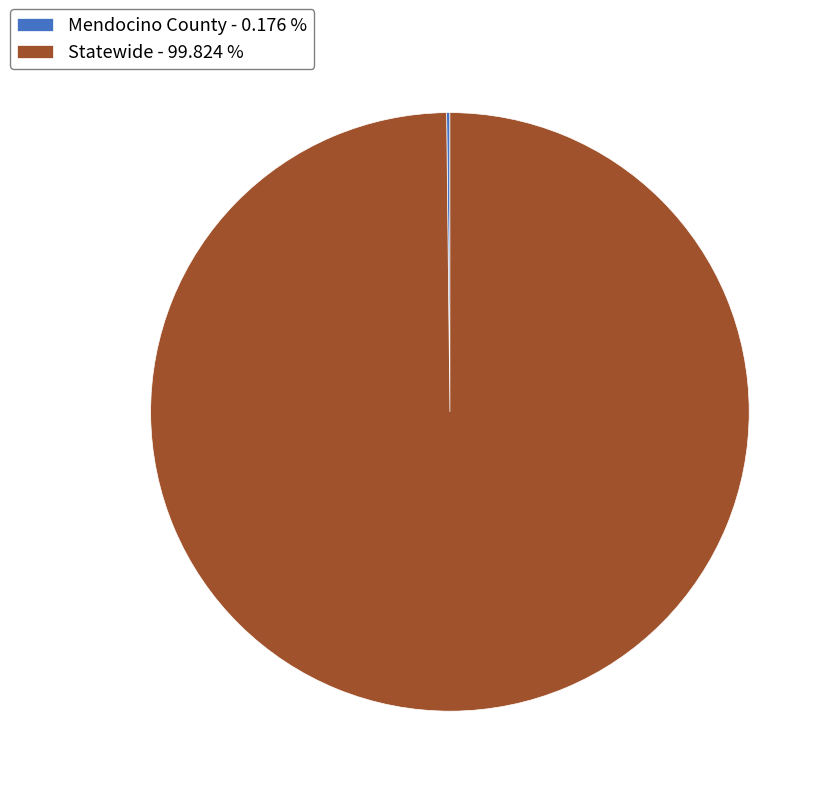

Is there any slice that represents more than half of the pie?

Yes